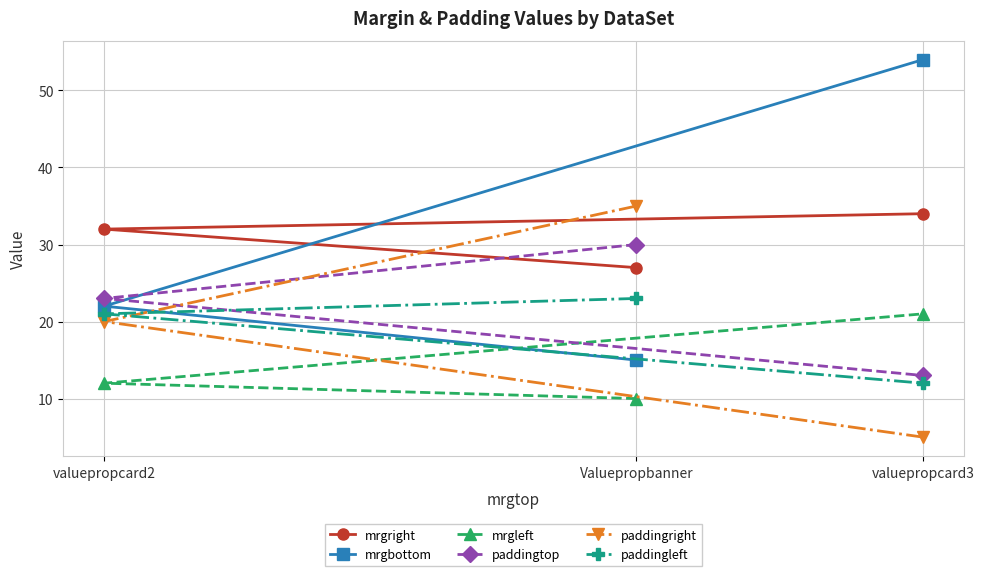

What is the value of the paddingtop point at the 1st from the left?

23